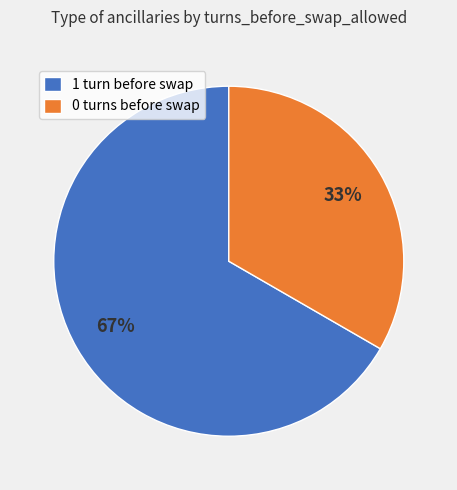

Which slice is the smallest?

0 turns before swap